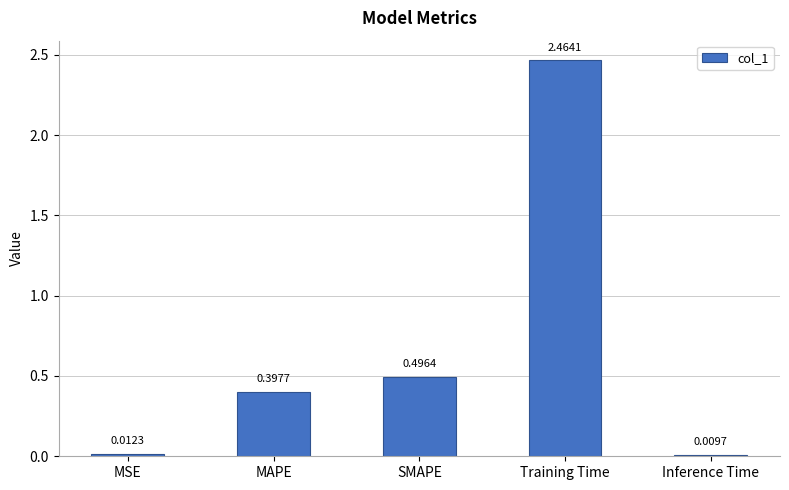

Which category has the highest value across all series?

Training Time